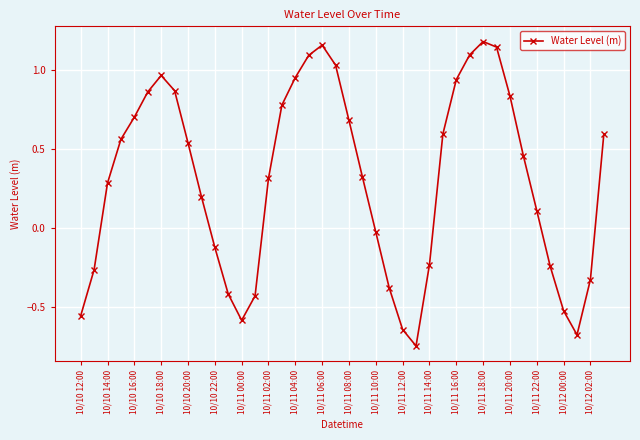

What is the difference between the second highest and second lowest values?

1.8